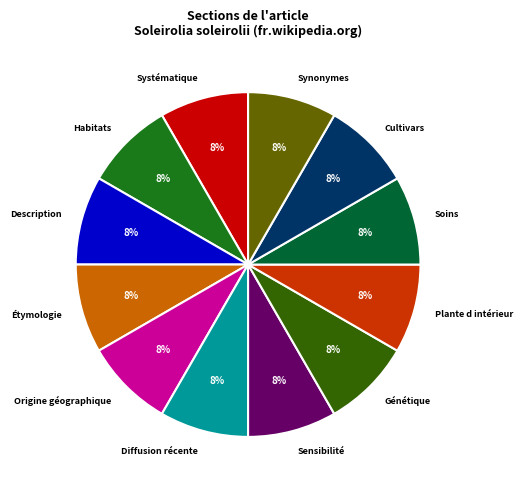

Is there a majority slice in this chart?

No